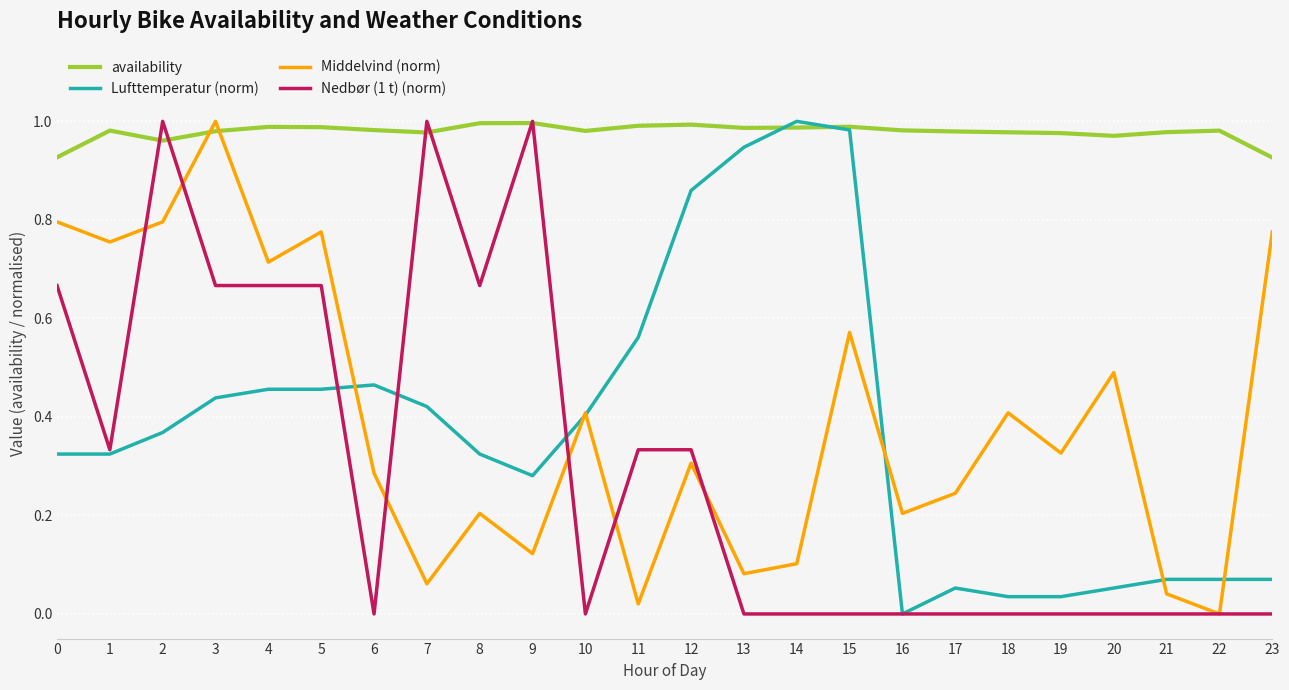

The Nedbør (1 t) (norm) series shows 0.0 at 10. True or false?

True